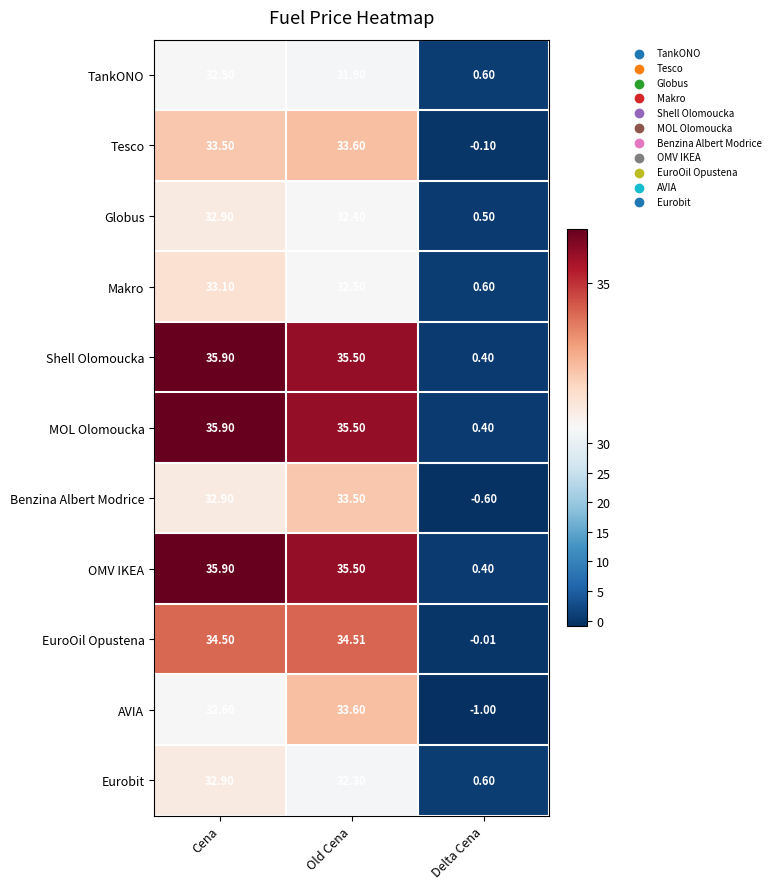

Between Cena and Old Cena, which series saw the biggest shift?

AVIA